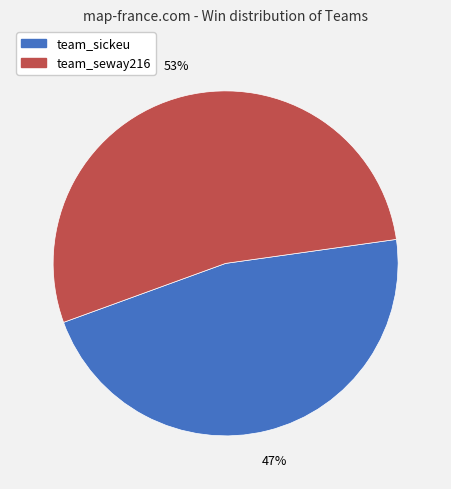

Do team_sickeu and team_seway216 together represent more than half of the pie?

Yes